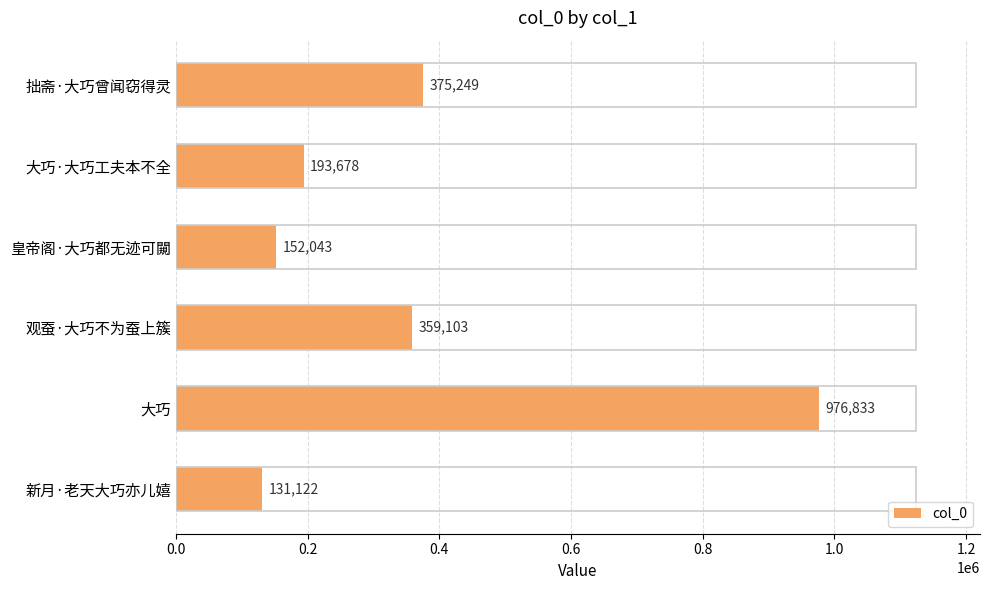

What is the smallest value displayed?

131122